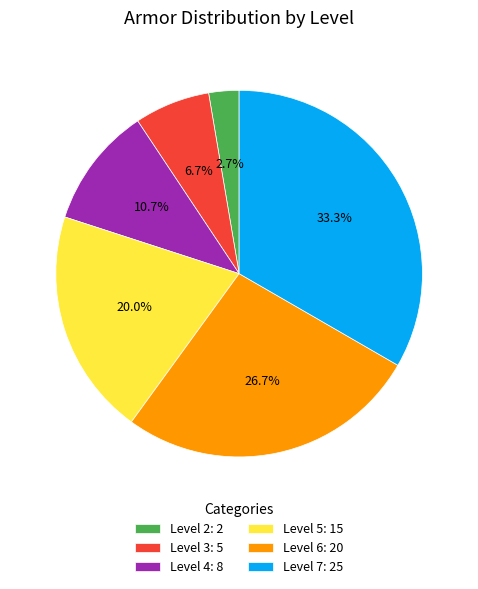

What is the smallest slice in the pie chart?

Level 2: 2